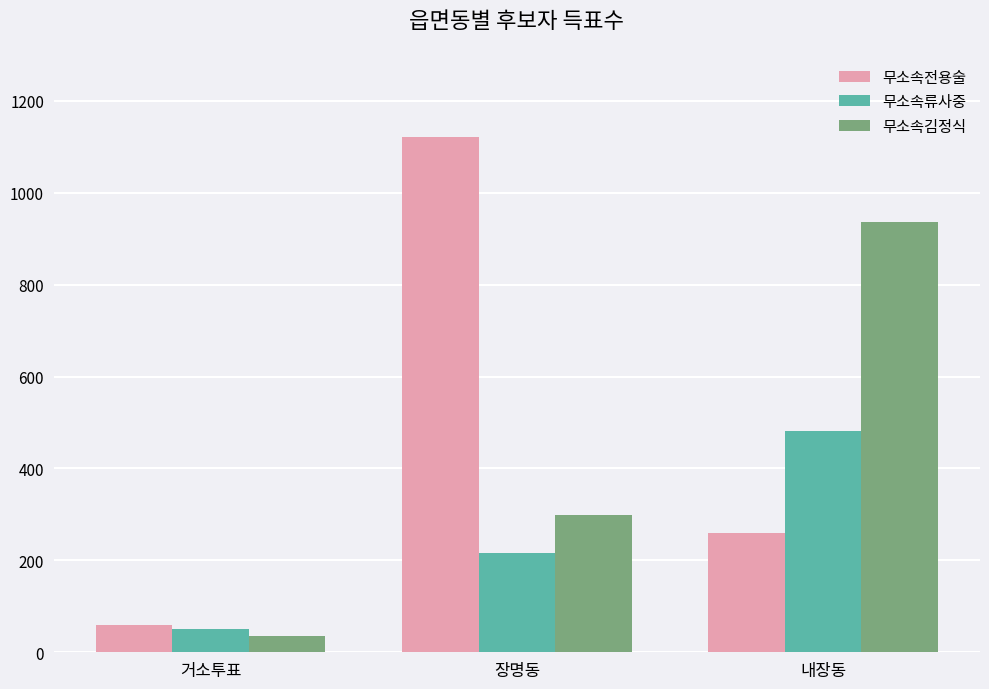

What is the difference between the highest and lowest values at 내장동?

677